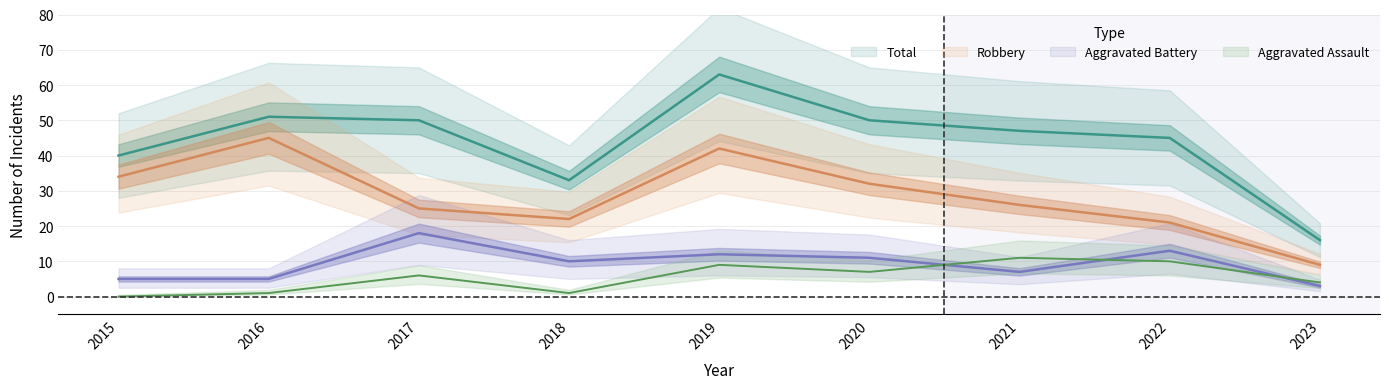

At which label is Robbery closest to 27?

2021